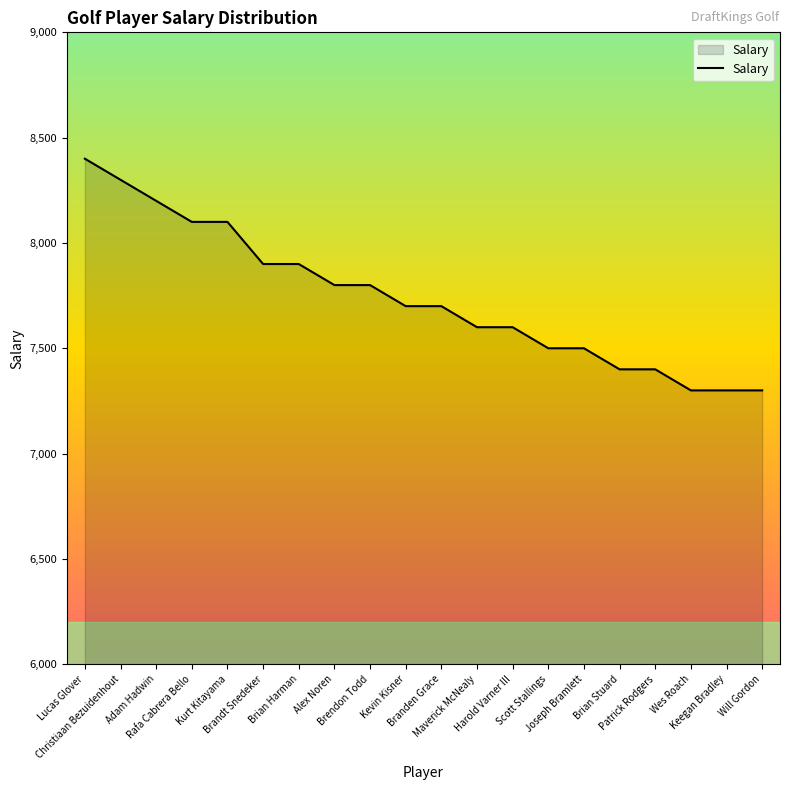

Is it true that the value at Lucas Glover is 8400?

True